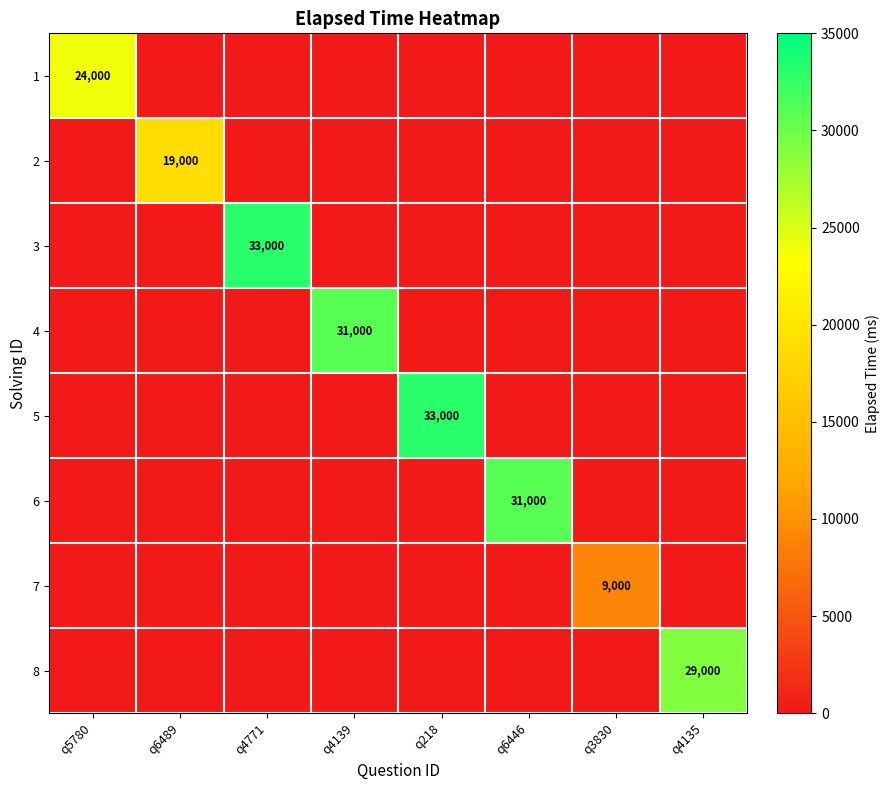

How many positive values does the 5 series have?

1